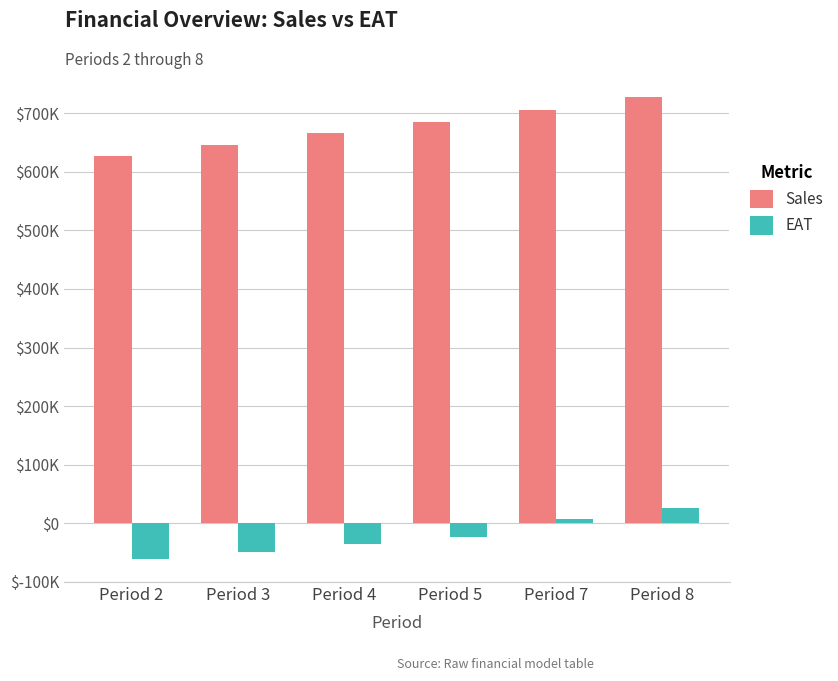

Are the bars grouped side by side (vs. stacked)?

Yes